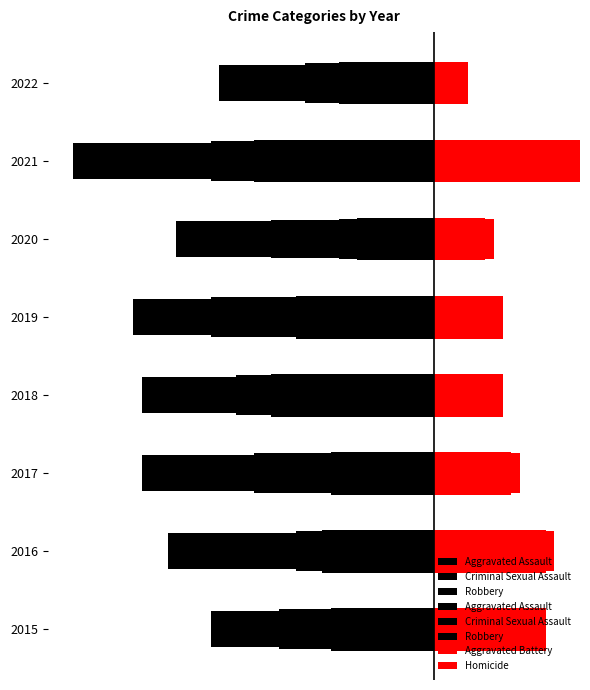

Does the chart contain stacked bars?

No